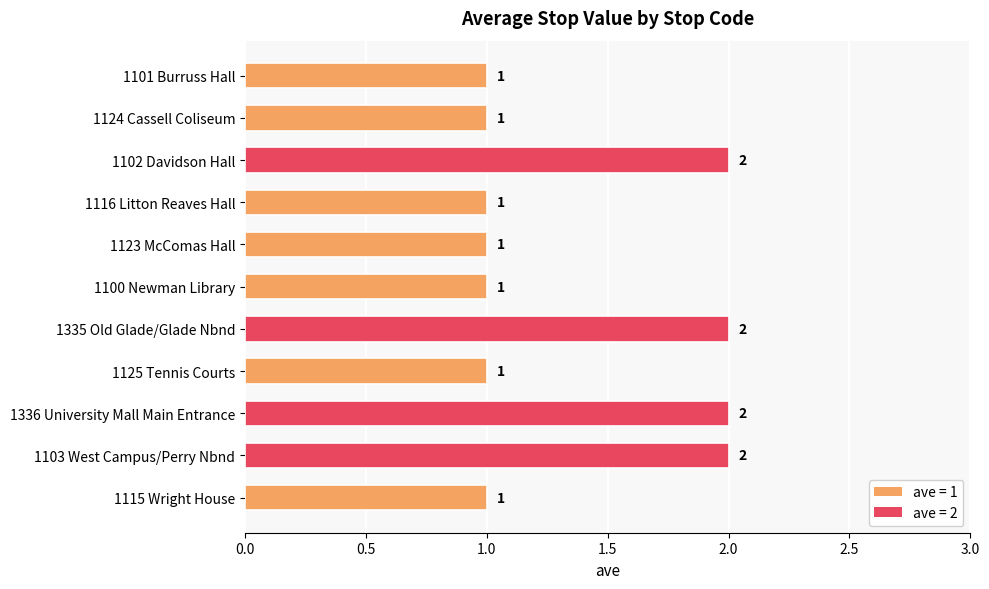

What position from the top is 1125 Tennis Courts?

8